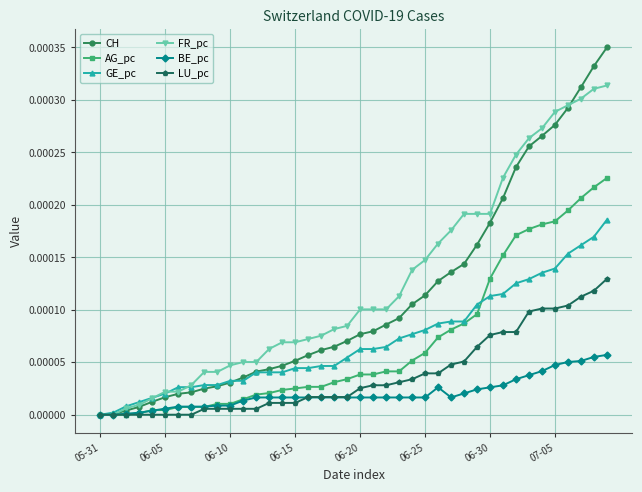

True or false: BE_pc has more than 0 points higher than both neighbors.

True